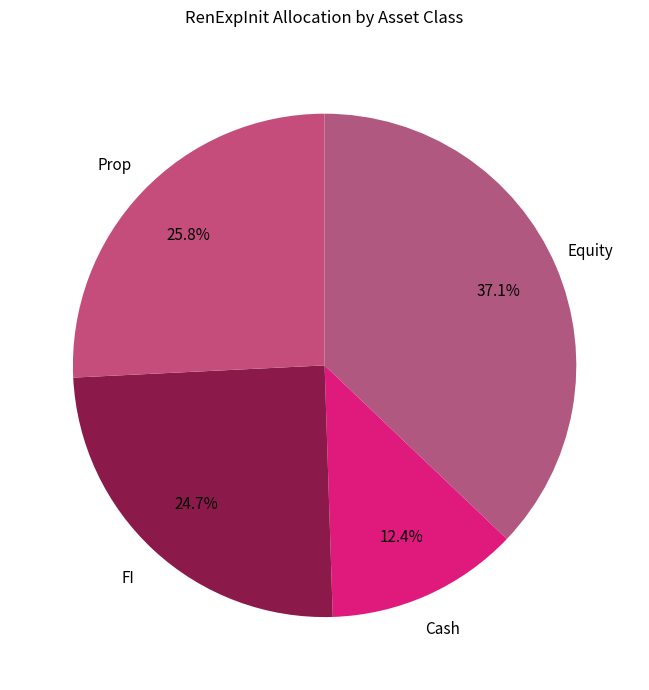

Which slice is the largest?

Equity